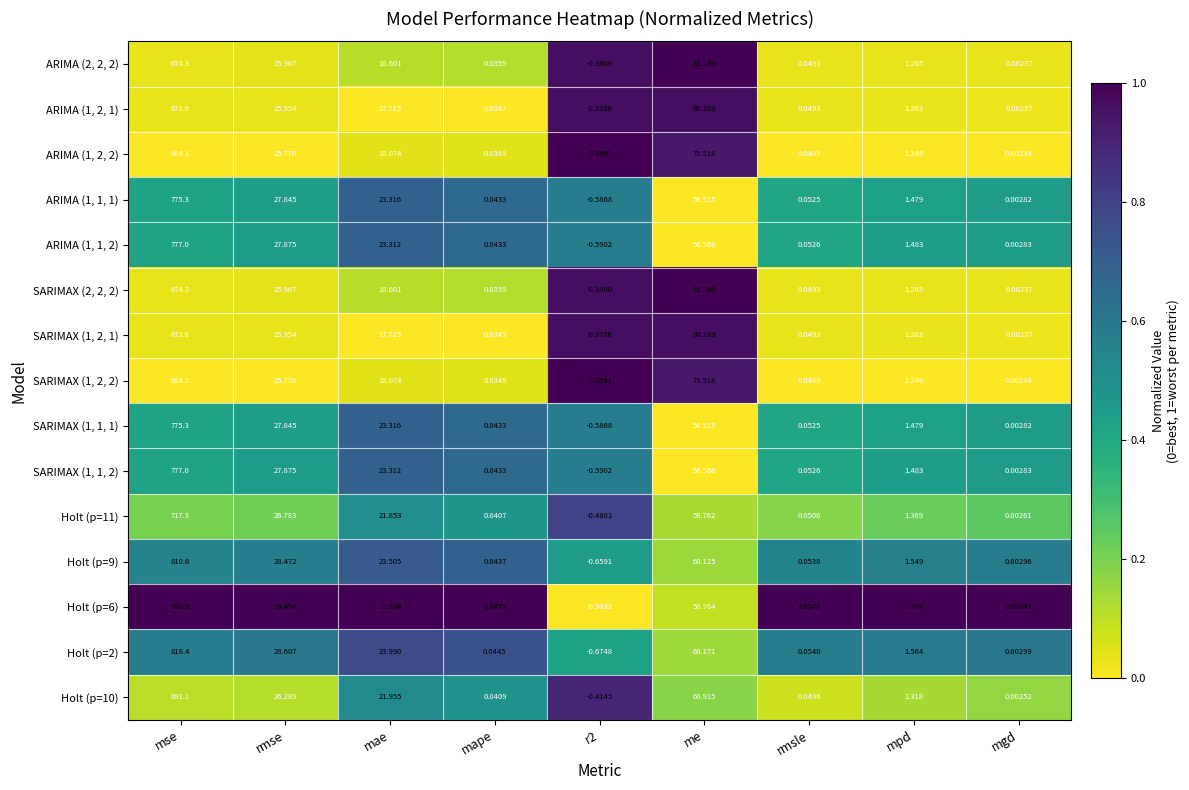

At which label does SARIMAX (1, 2, 1) reach its peak?

mse